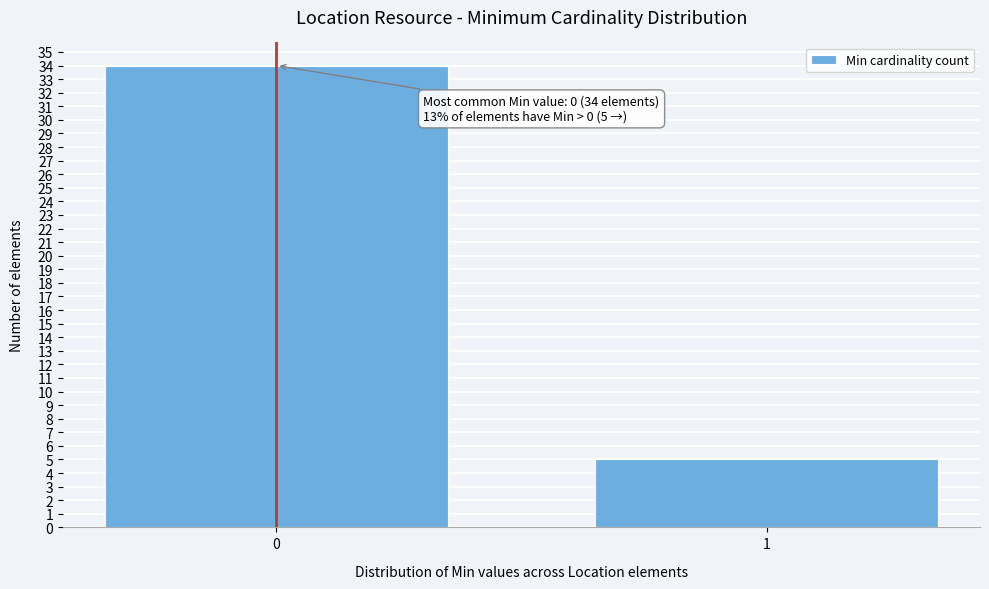

Reading left to right, transcribe all the data shown in this chart.

0=34	1=5